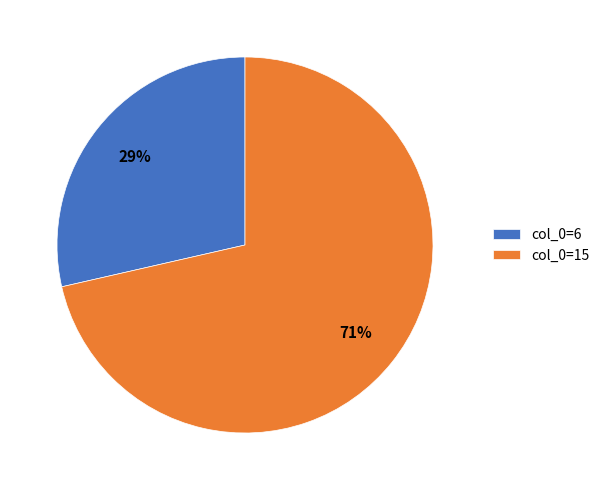

To the nearest percent, what percentage of the pie is col_0=15?

71%